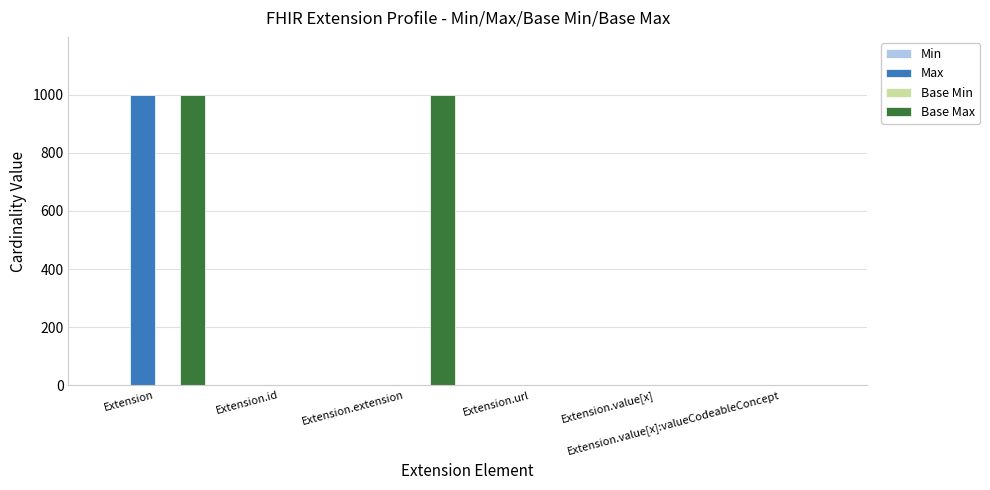

What is the maximum value shown in the chart?

999